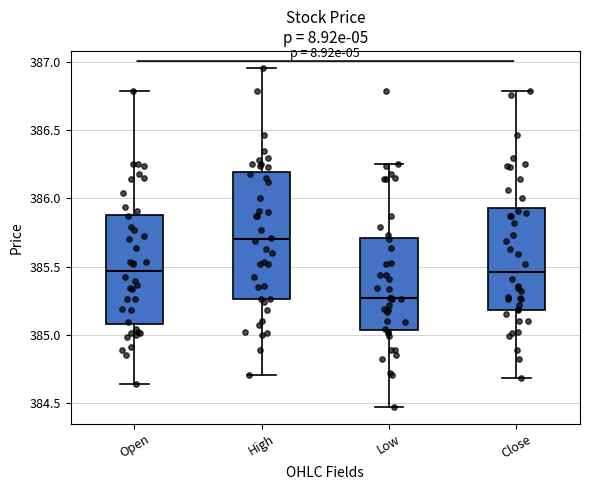

Reading left to right, read every box against the y-axis: the position of its median line, the range the box covers, and the ends of its whiskers. The values are not printed on the chart, so give them approximately, as read against the axis.

Open: median 385.45, box 385.10 to 385.90, whiskers 384.65 to 386.80
High: median 385.70, box 385.25 to 386.20, whiskers 384.70 to 386.95
Low: median 385.25, box 385.05 to 385.70, whiskers 384.45 to 386.25
Close: median 385.45, box 385.20 to 385.95, whiskers 384.70 to 386.80